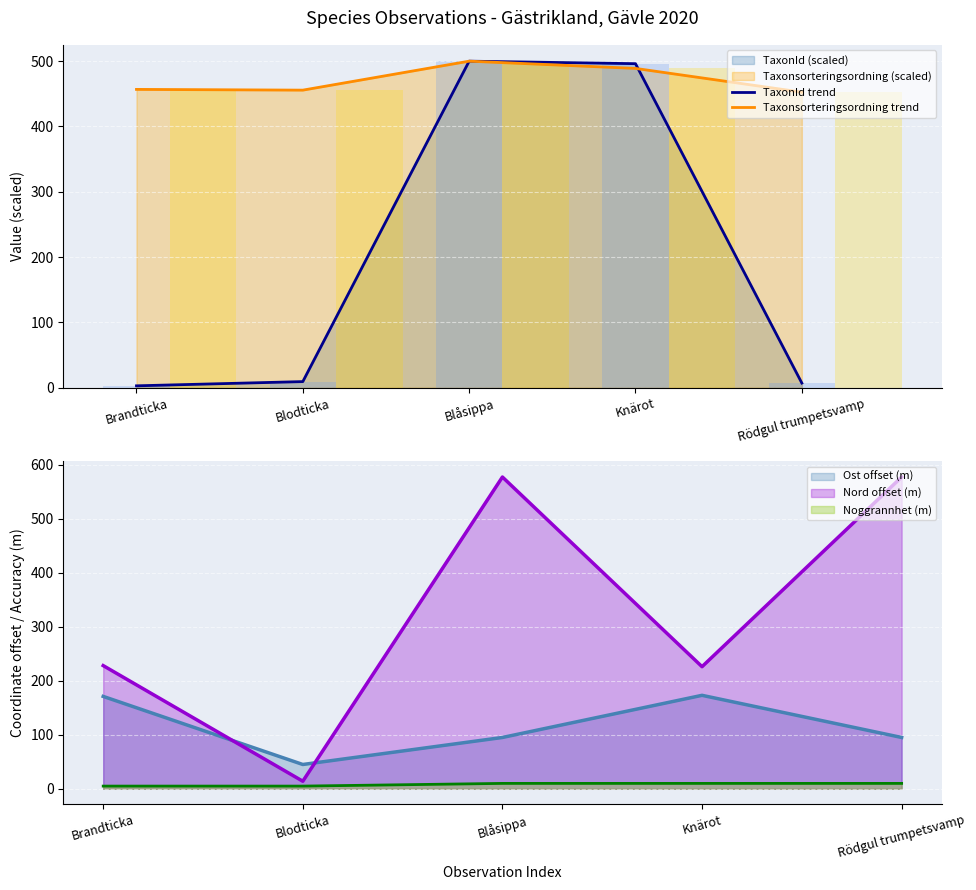

At which label is TaxonId trend closest to 251?

Blodticka